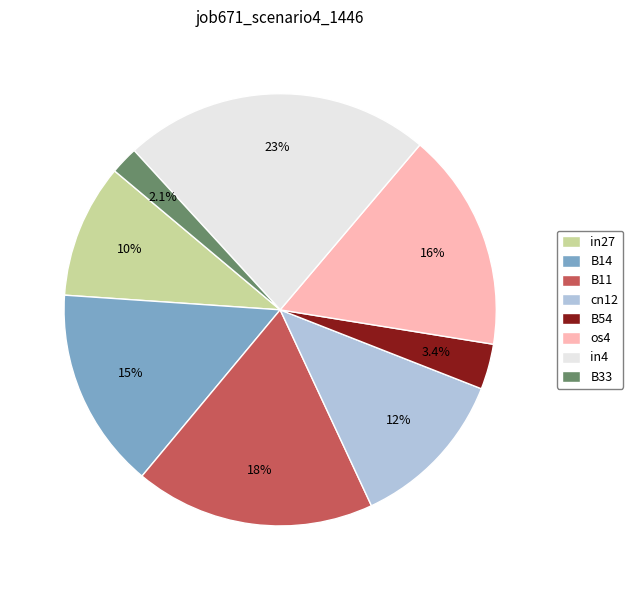

What percentage is the B54 slice, to the nearest percent?

3%